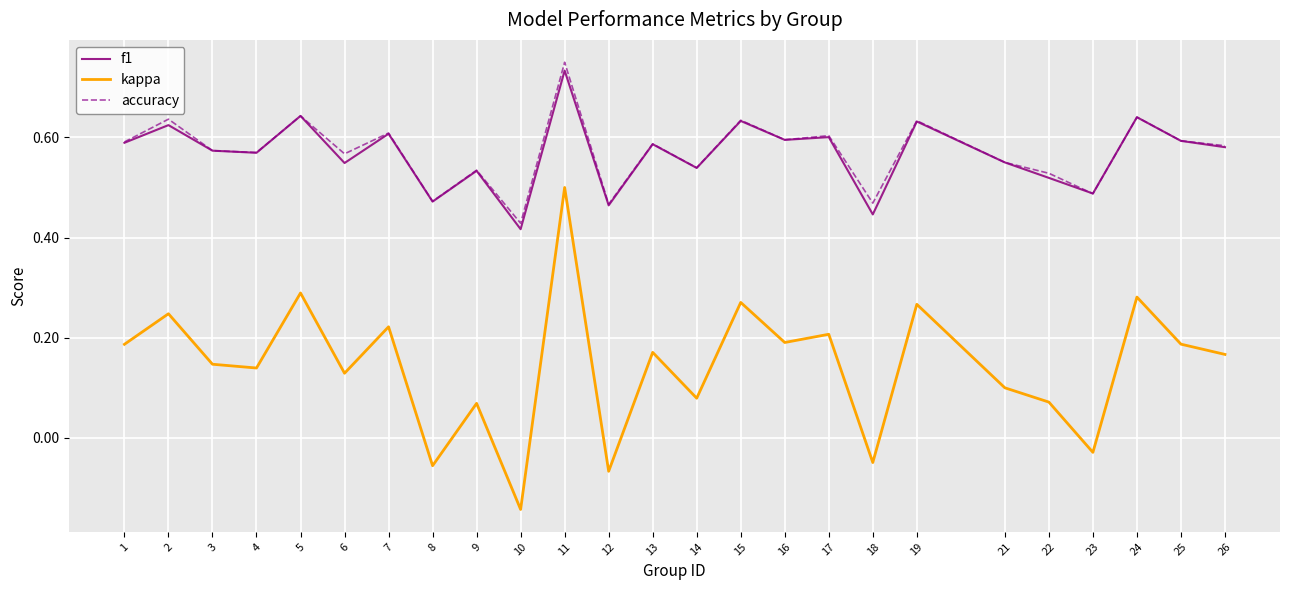

At which label is accuracy closest to 0?

10